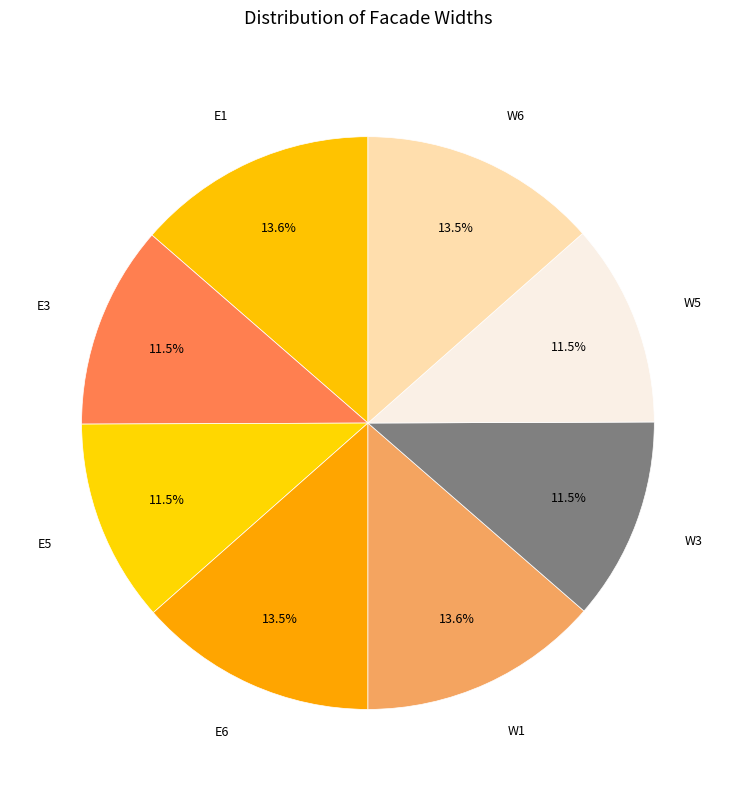

What is the ratio of the value at W3 to the value at E5?

1.0